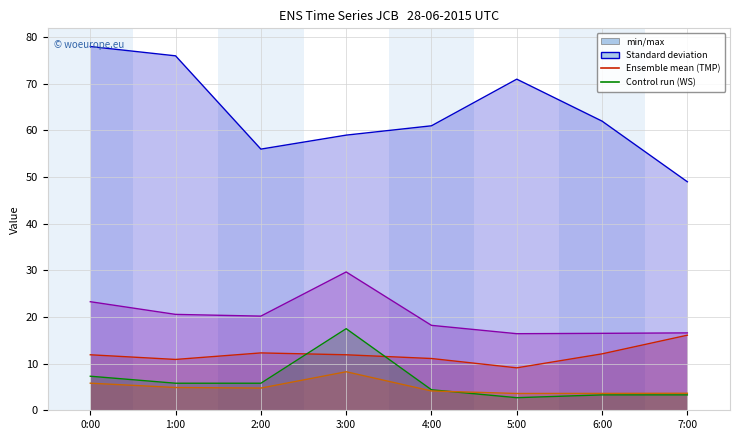

The value of FWI at 5:00 is 6.6. True or false?

False